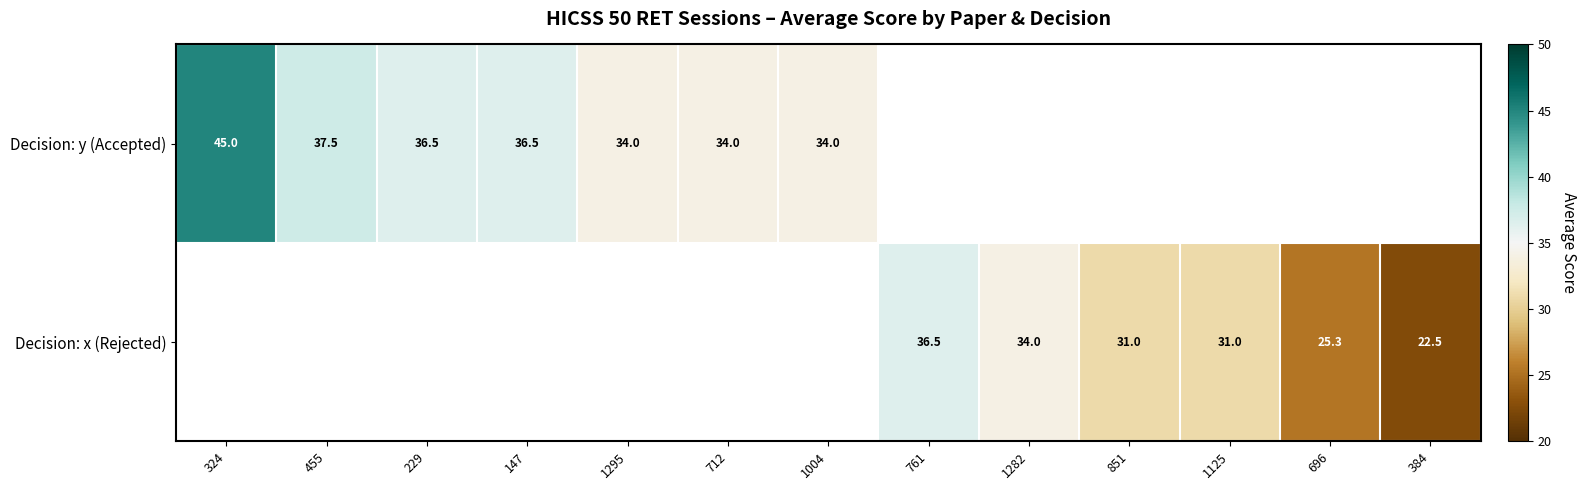

What is the difference between the Decision: y (Accepted) values at 455 and 1295?

3.5